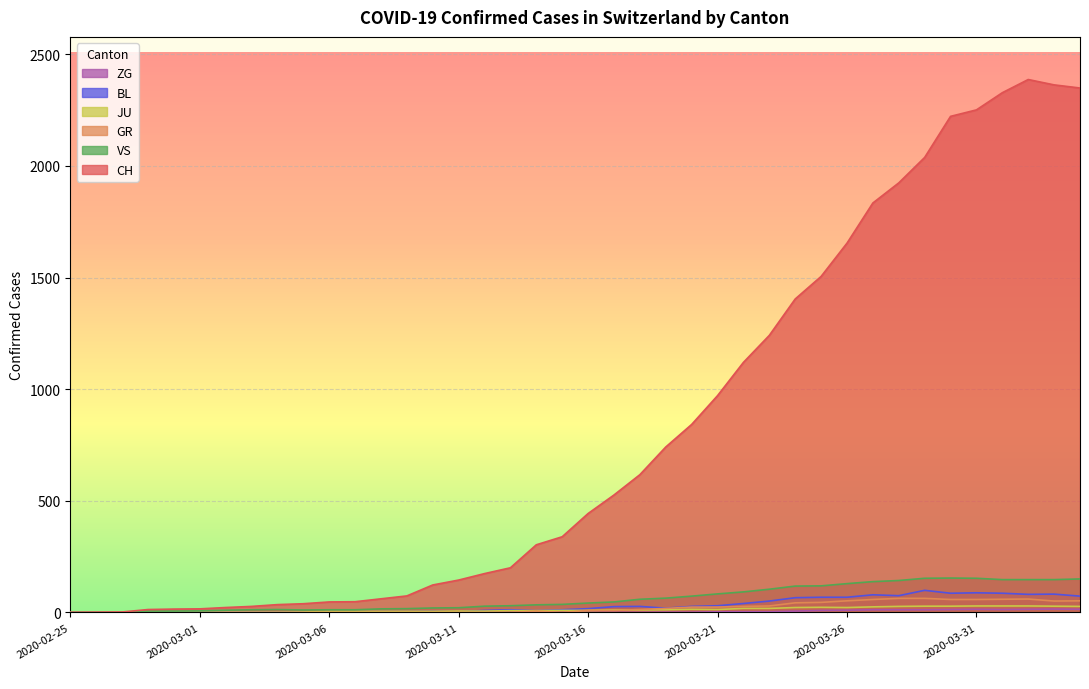

At which category does the chart reach its minimum across all series?

2020-02-25